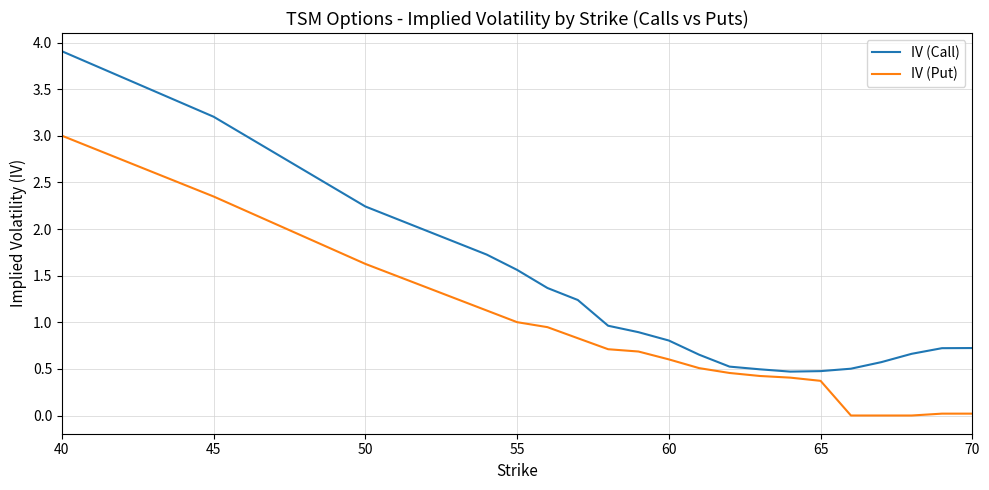

Which series has the widest spread of values?

IV (Call)